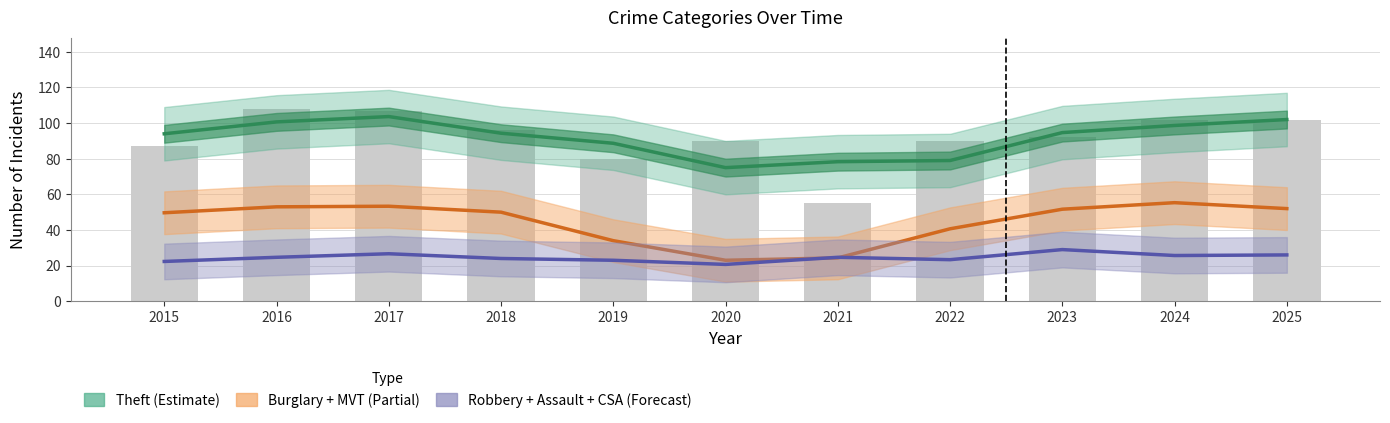

At which category is the sum across all series the highest?

2017